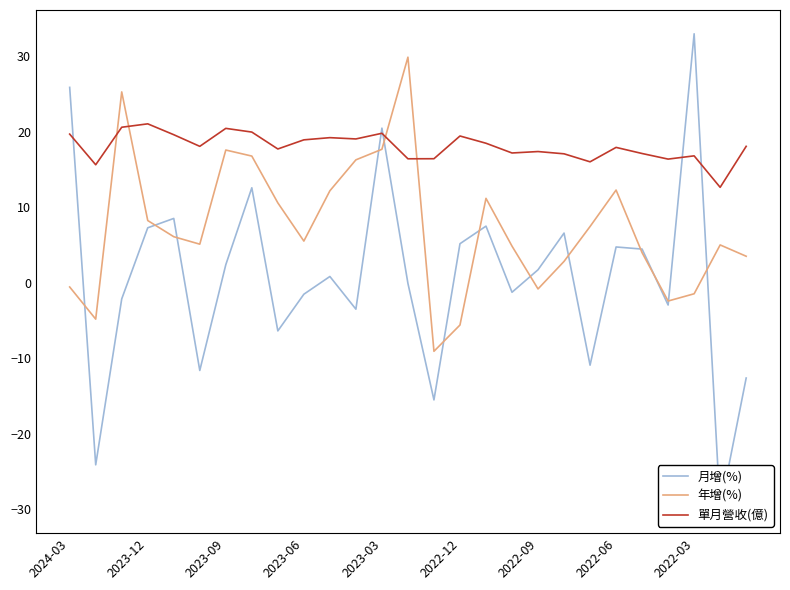

How many values in 年增(%) are above zero?

20